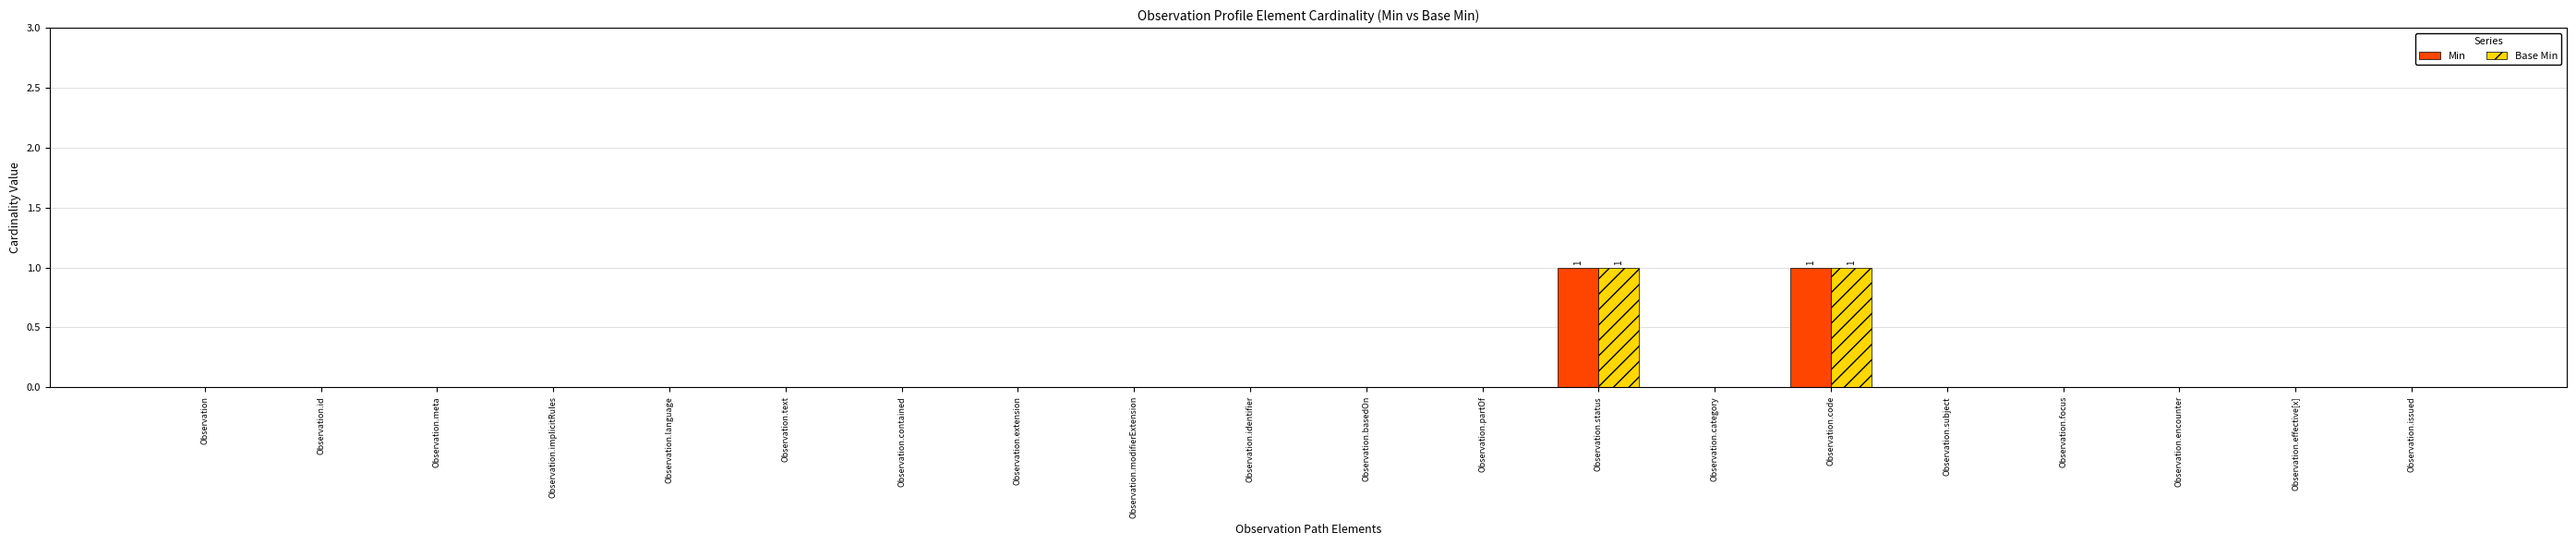

True or false: Min has a value of 0 at Observation.issued.

True